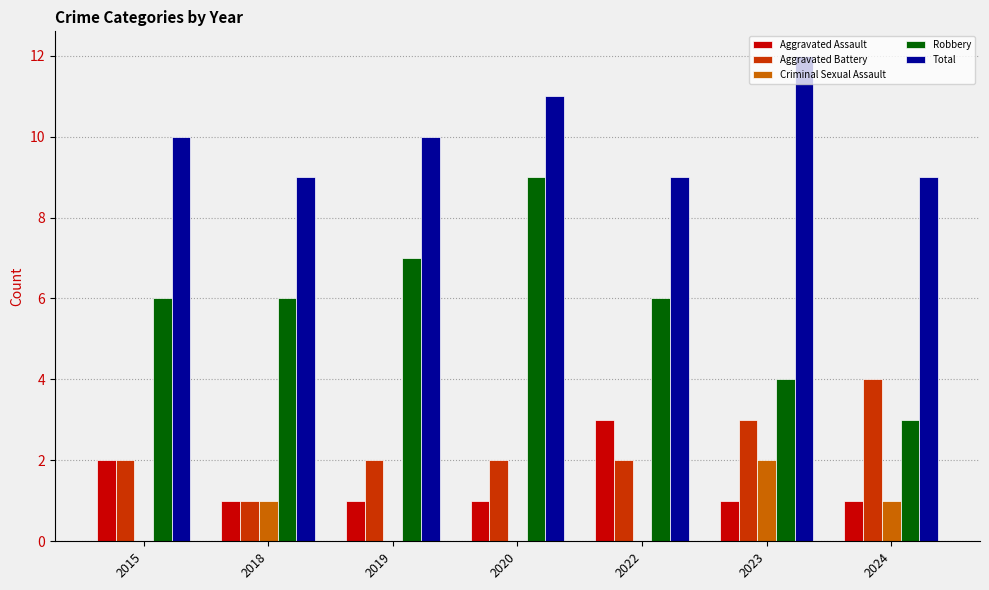

What is the spread (max minus min) of values at 2019?

10